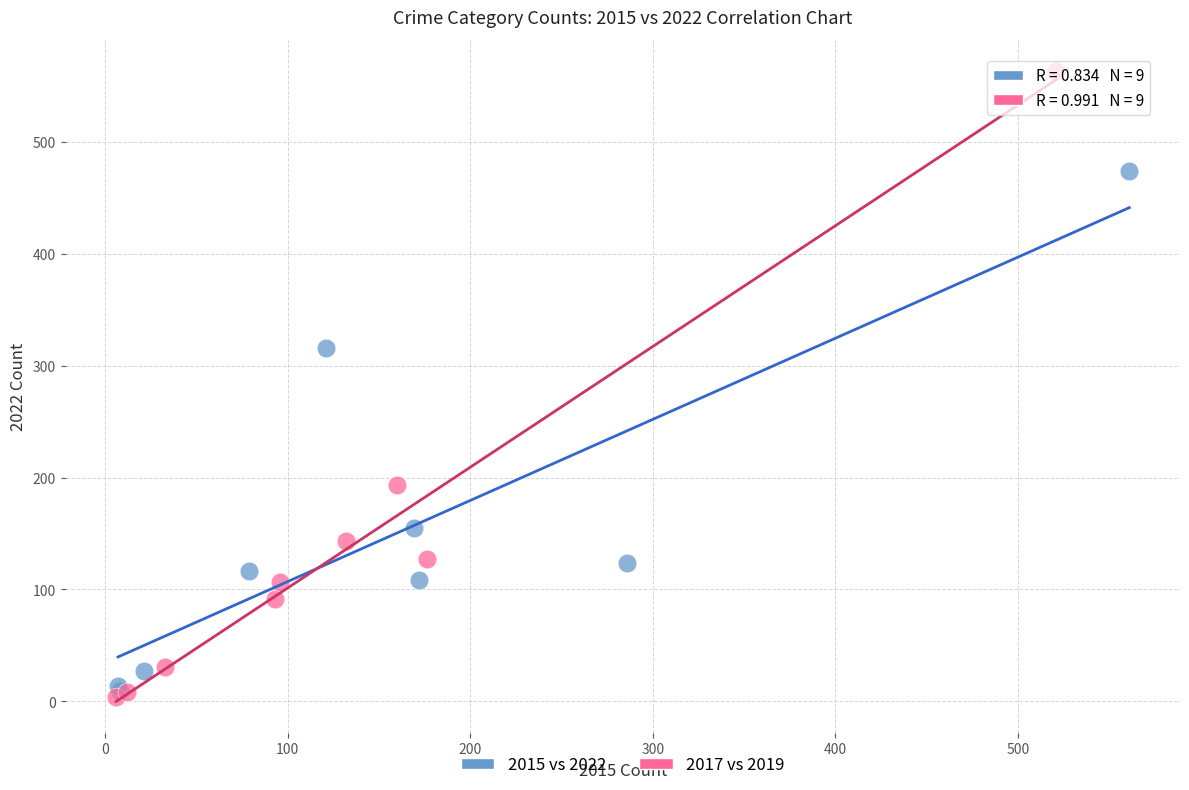

Which series reaches the maximum Y coordinate?

2017 vs 2019